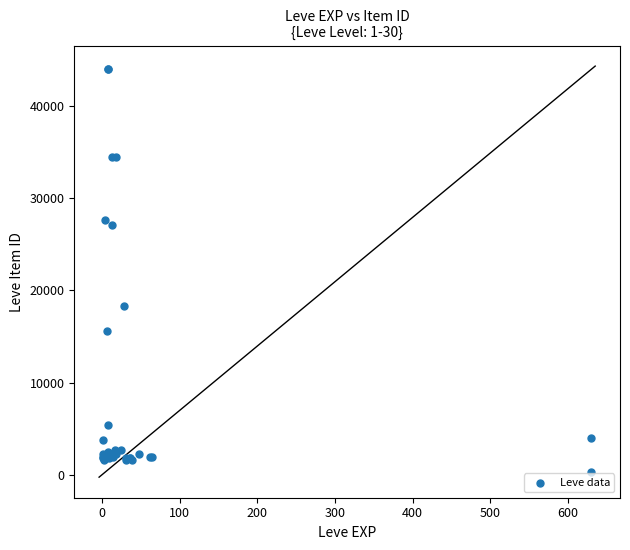

What Y value in the scatter plot is closest to 22129?

18348